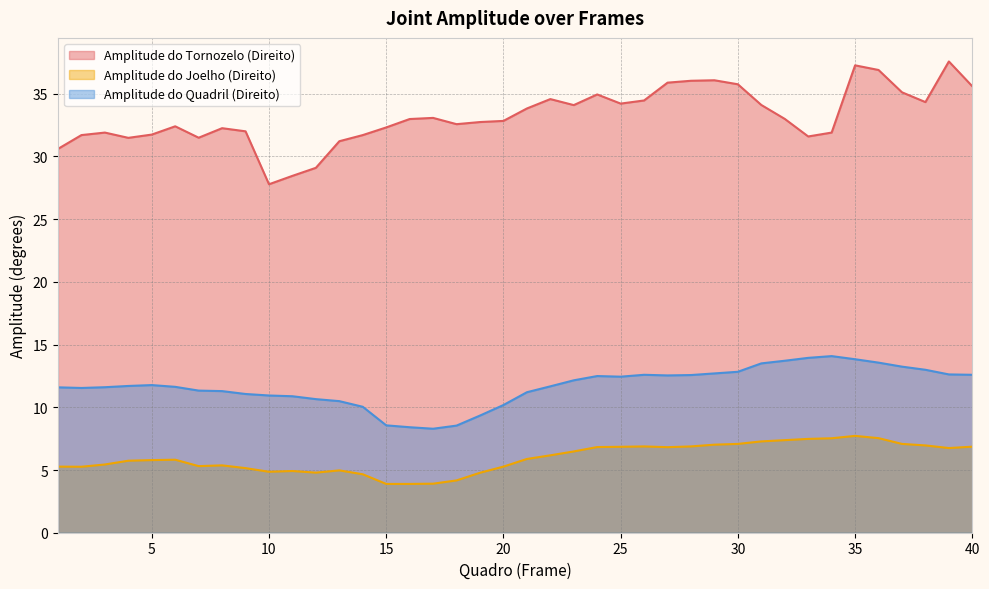

What is the total value across all series at 7?

48.1